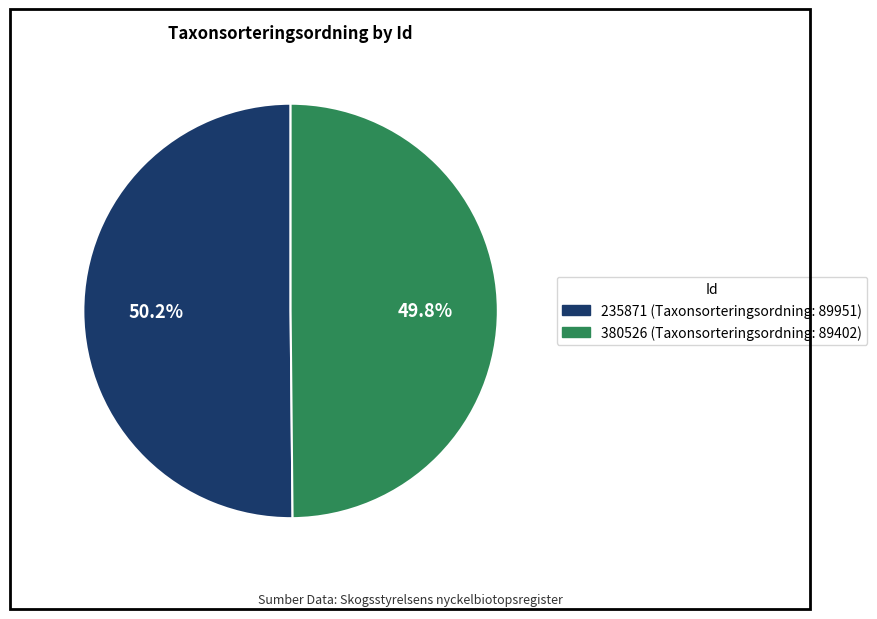

Does any single category account for the majority?

Yes